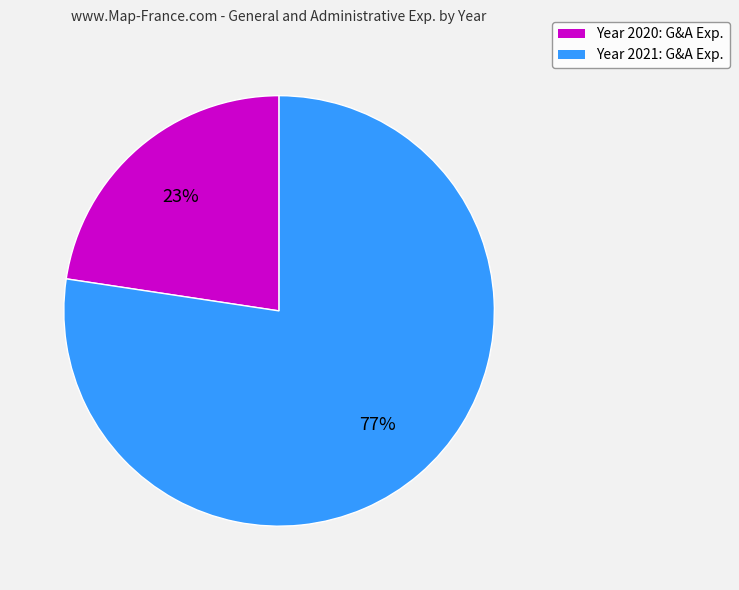

Is there a majority slice in this chart?

Yes